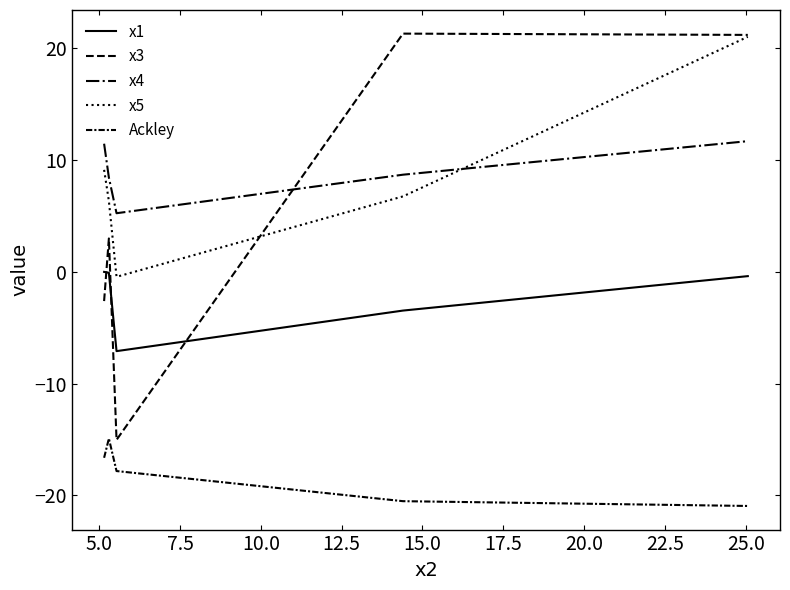

Which series has the largest total across all categories?

x4